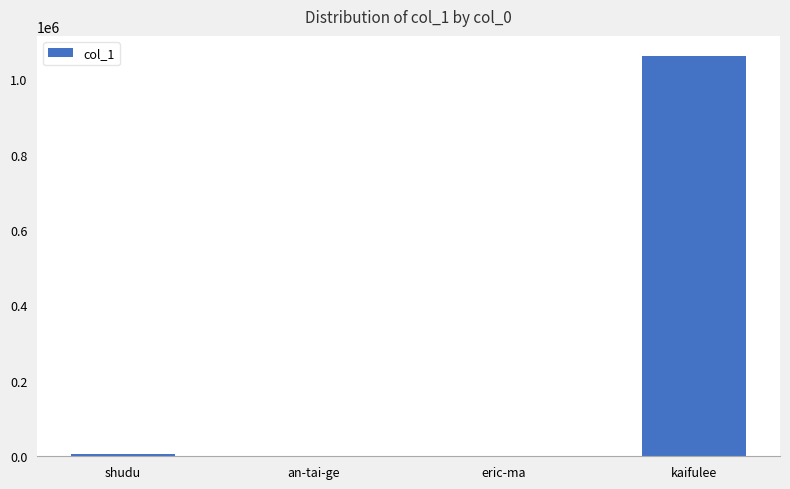

What is the sum of all values?

1068799